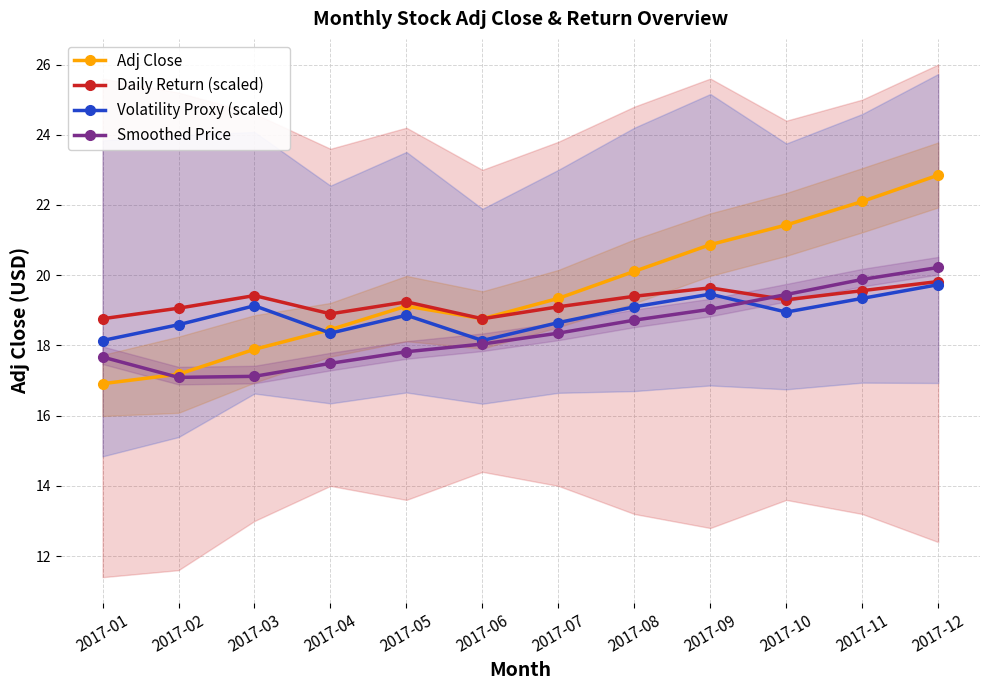

How many times do Smoothed Price and Daily Return (scaled) cross each other?

1